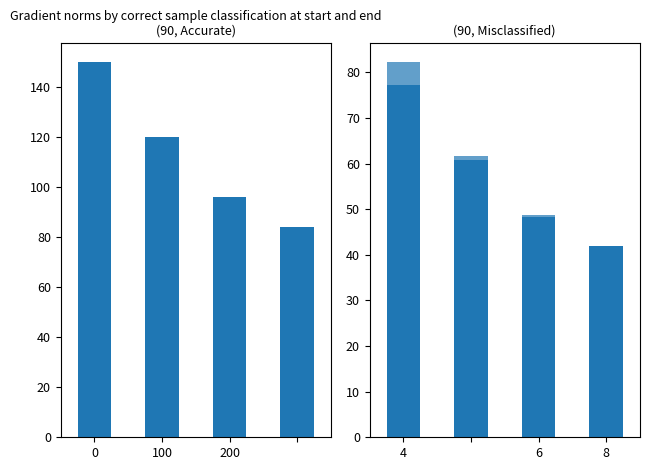

Which series has the largest range (max minus min)?

Open Ranking Points